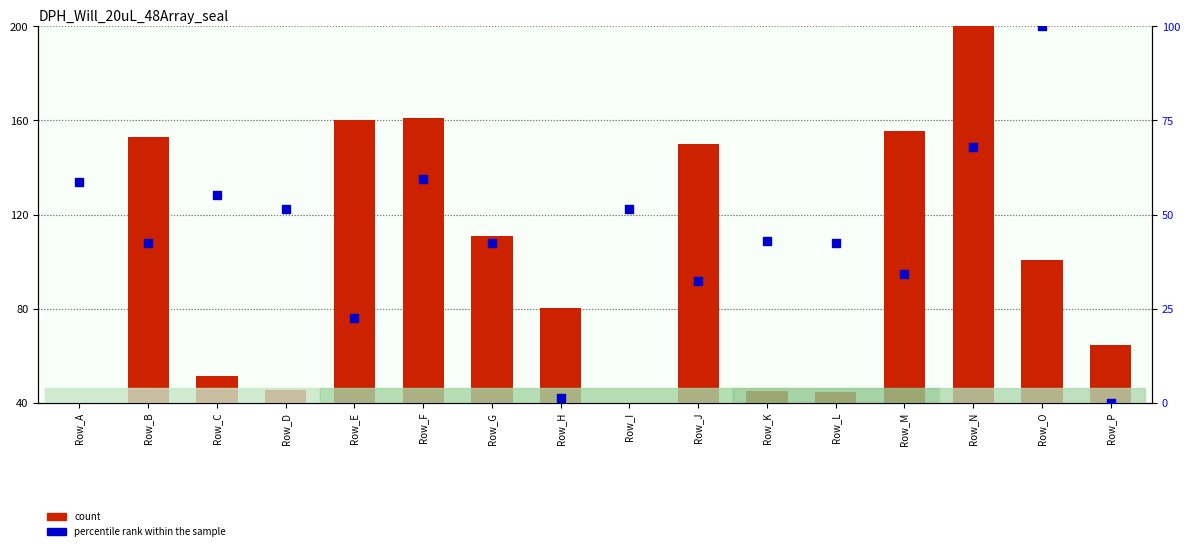

What is the total value across all series at Row_P?

64.8